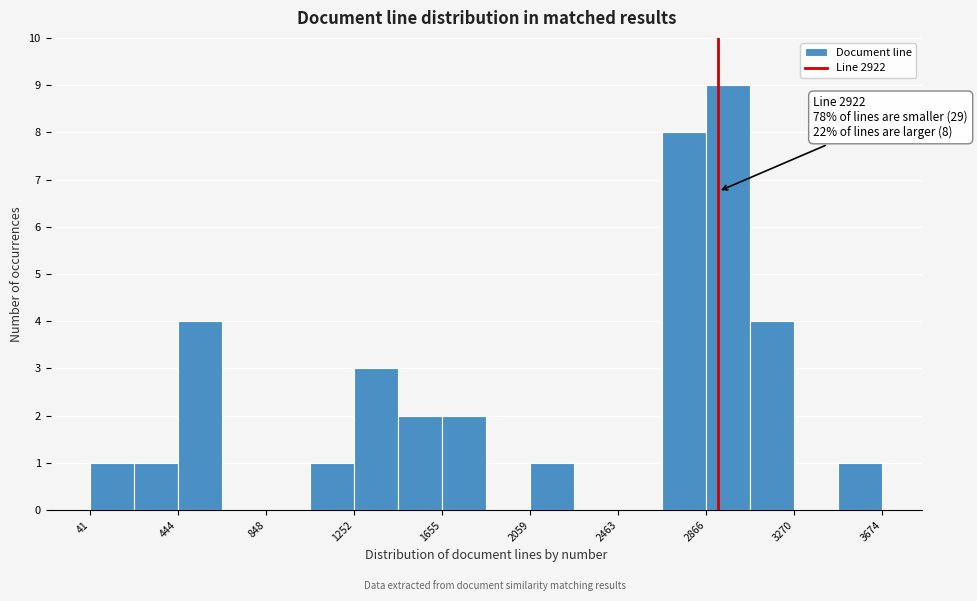

Over which range of the x-axis is the bar tallest?

2850 to 3050